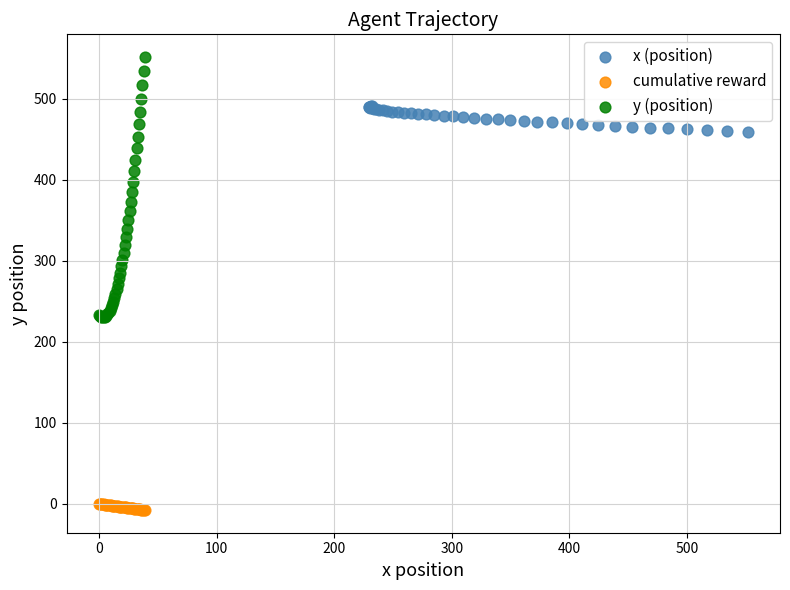

Which series reaches the maximum Y coordinate?

y (position)